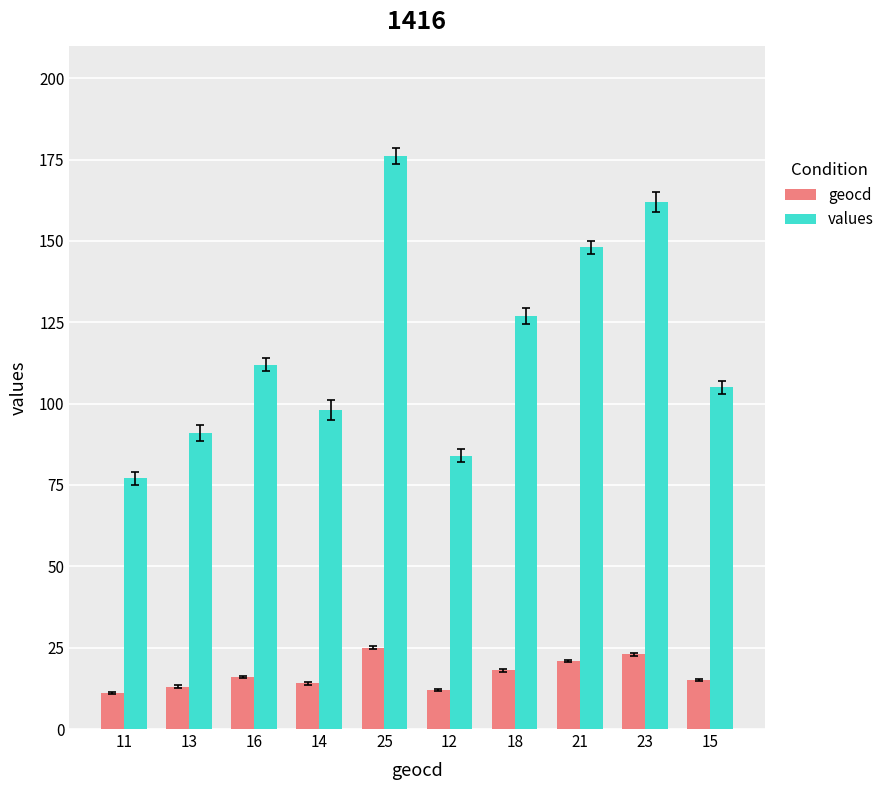

At how many categories does at least one series exceed 71?

10